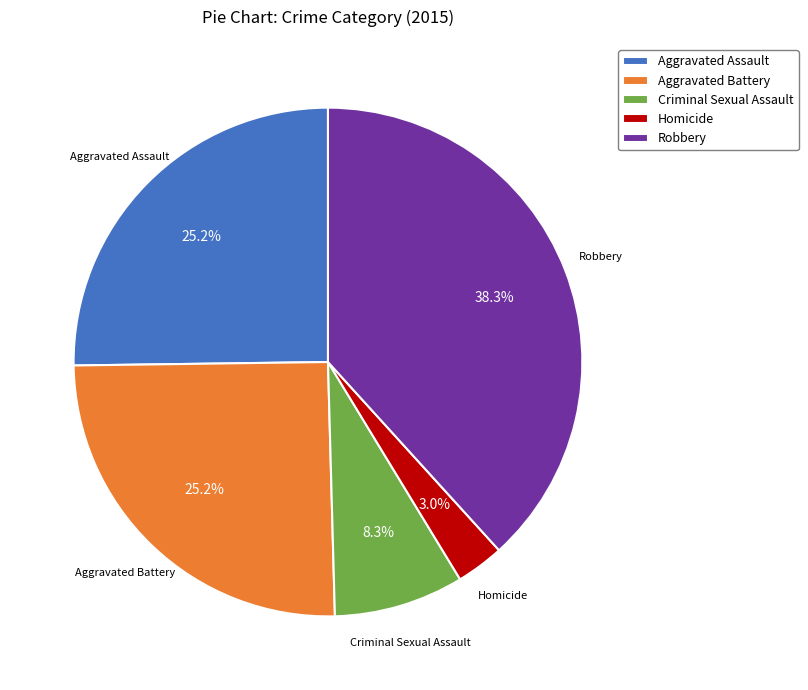

To the nearest percent, what percentage of the pie is Aggravated Battery?

25%